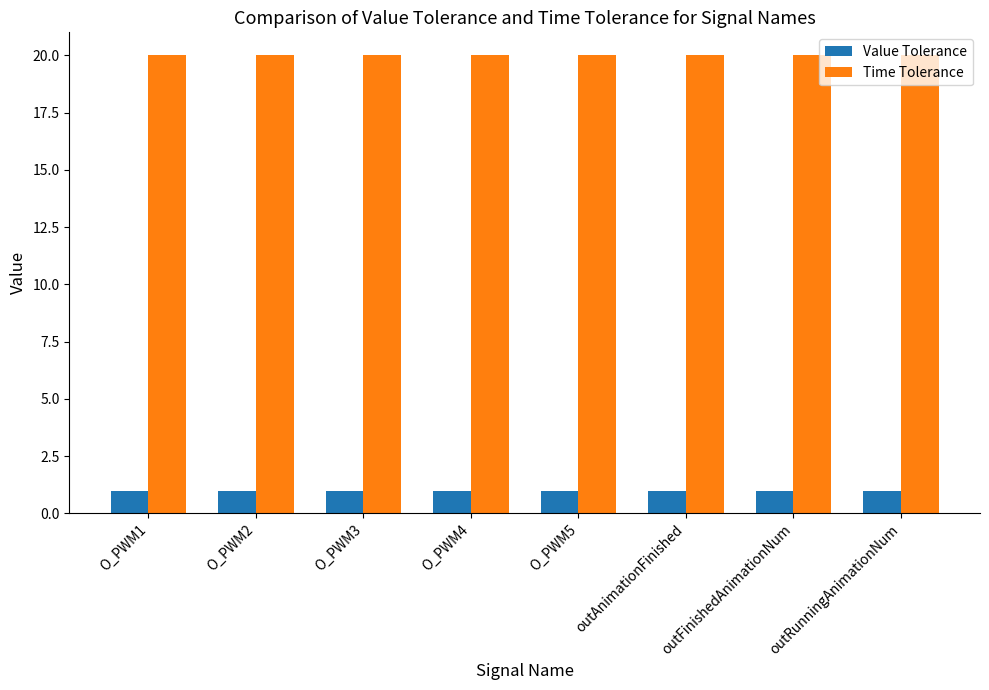

Reading left to right, extract all data points from this chart.

Value Tolerance: 1	1	1	1	1	1	1	1
Time Tolerance: 20	20	20	20	20	20	20	20